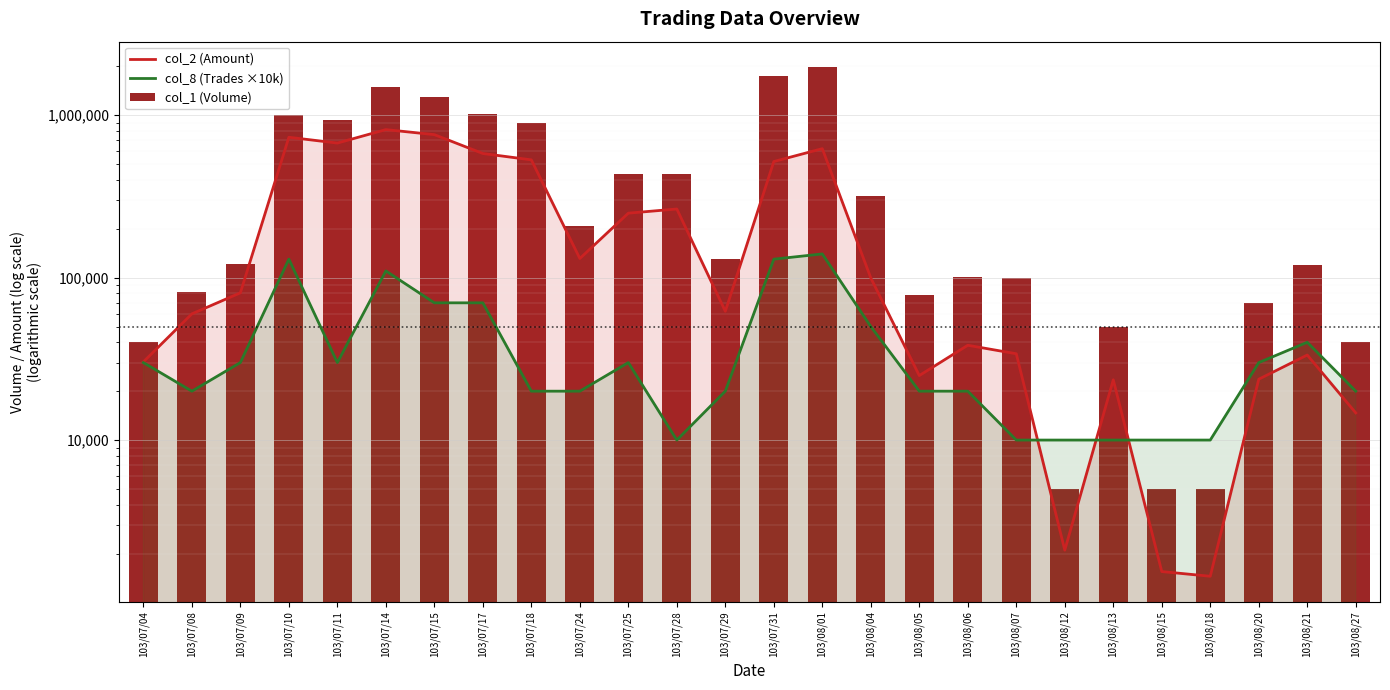

The col_8 (Trades ×10k) series shows 70365 at 103/07/10. True or false?

False